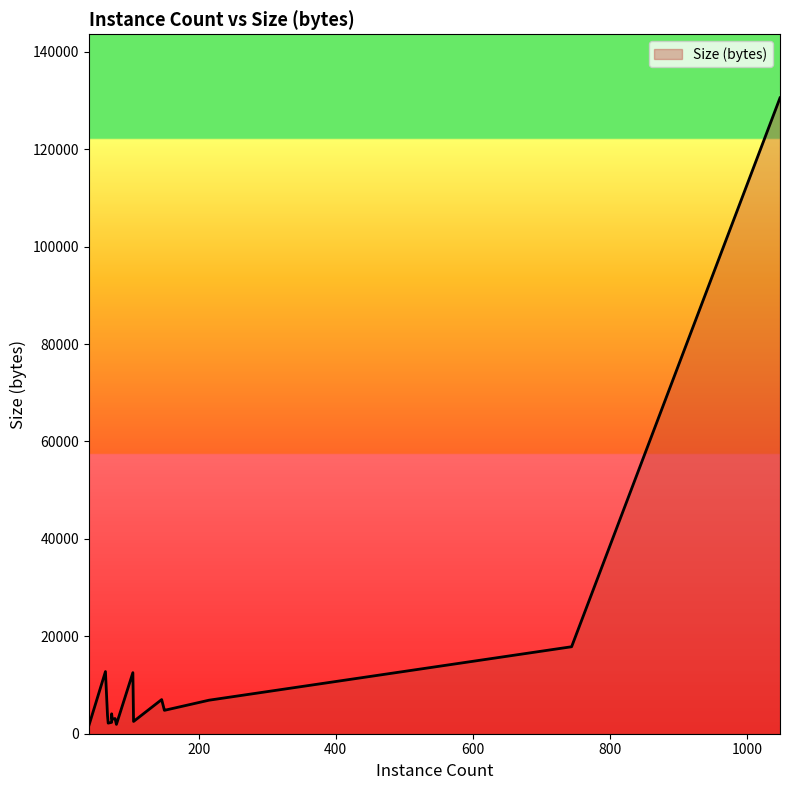

What is the value of the 19th point from the left?

12760